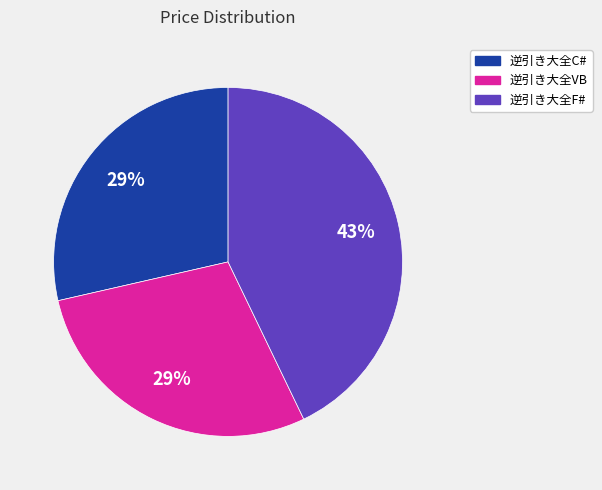

To the nearest percent, what portion does 逆引き大全C# represent?

29%